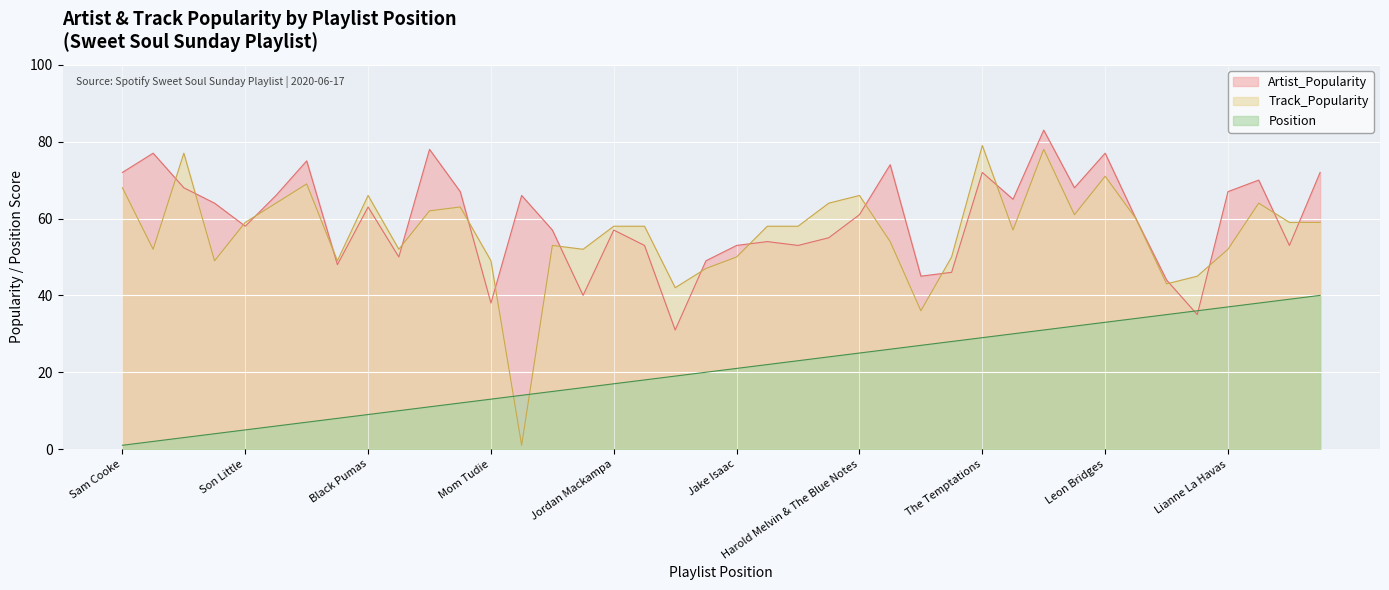

What is the maximum value shown in the chart?

83